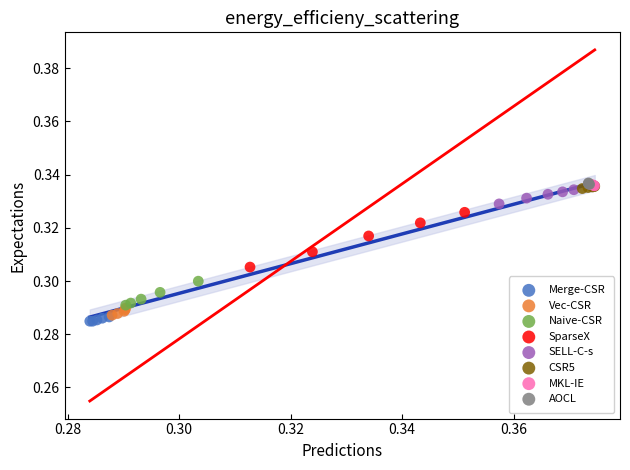

Which series has the largest Y range (max minus min)?

SparseX